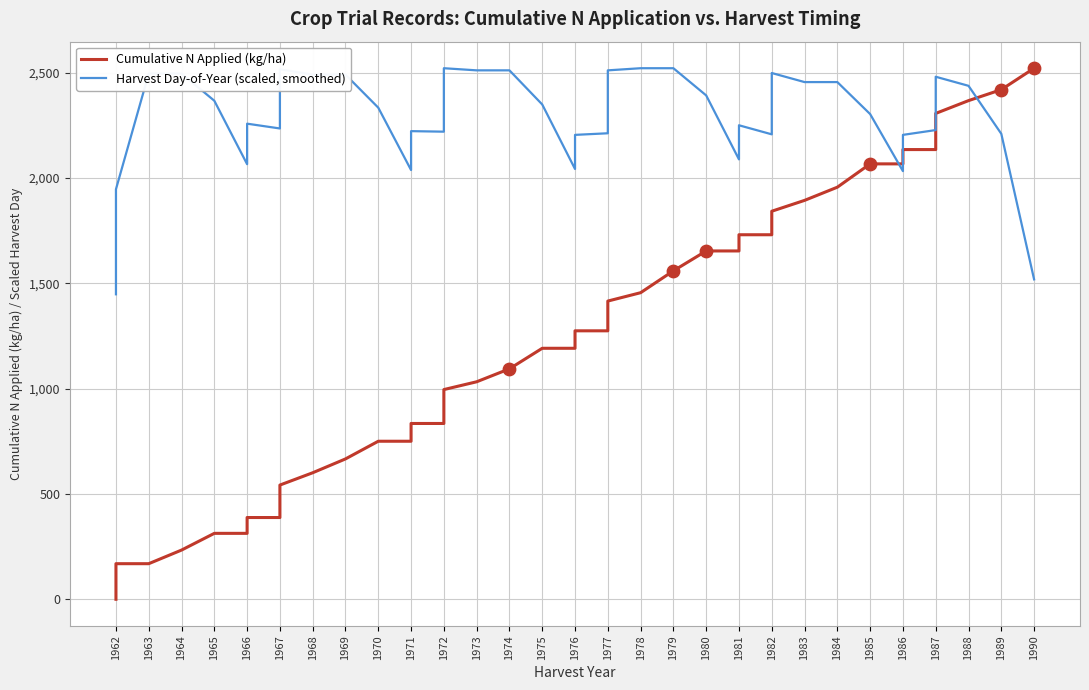

Which series has the widest spread of Y values?

Cumulative N Applied (kg/ha)